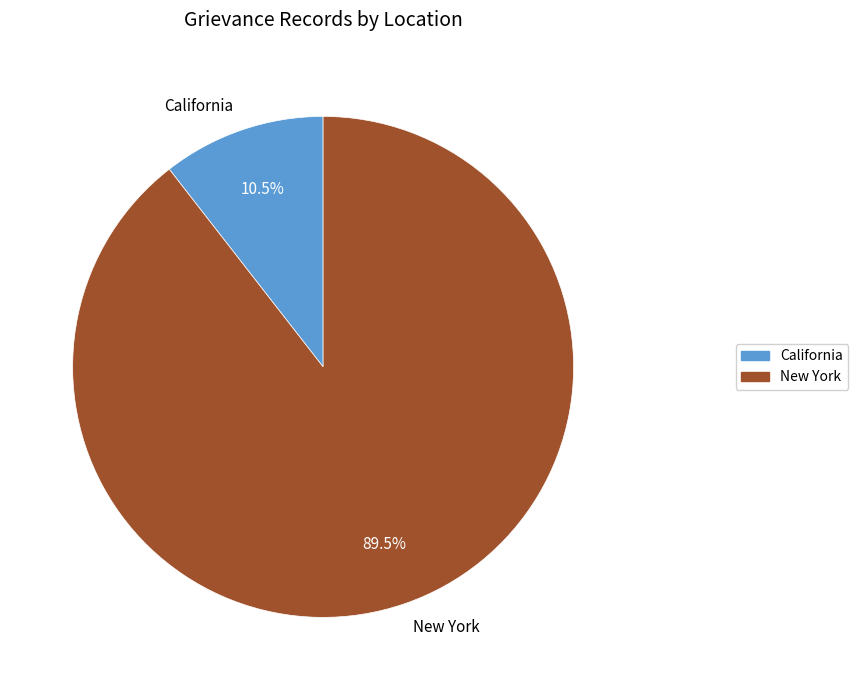

Which category has the smallest portion of the pie?

California